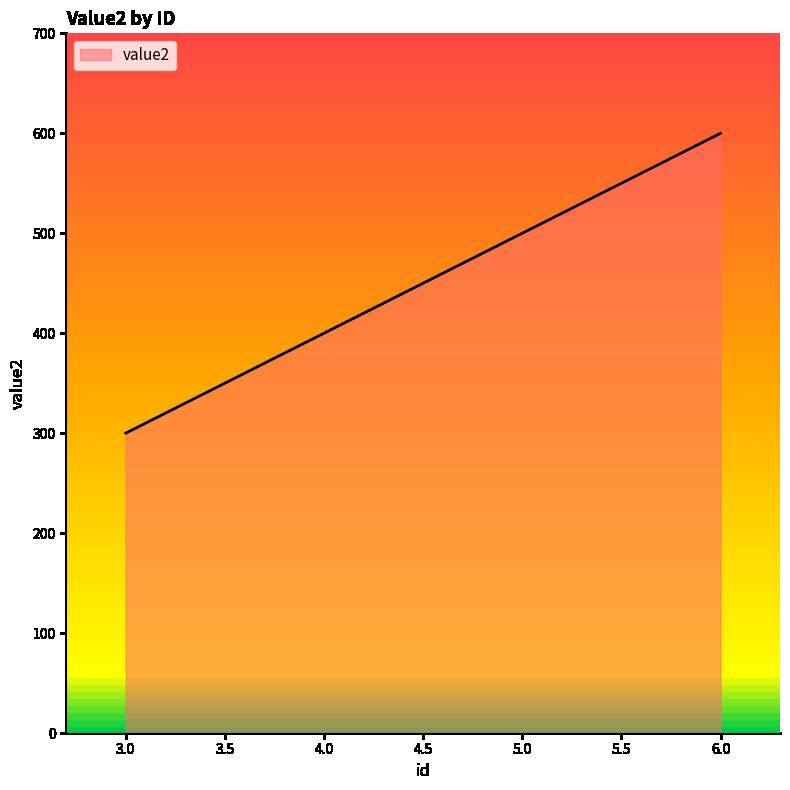

True or false: there are more than 1 points higher than both neighbors.

False